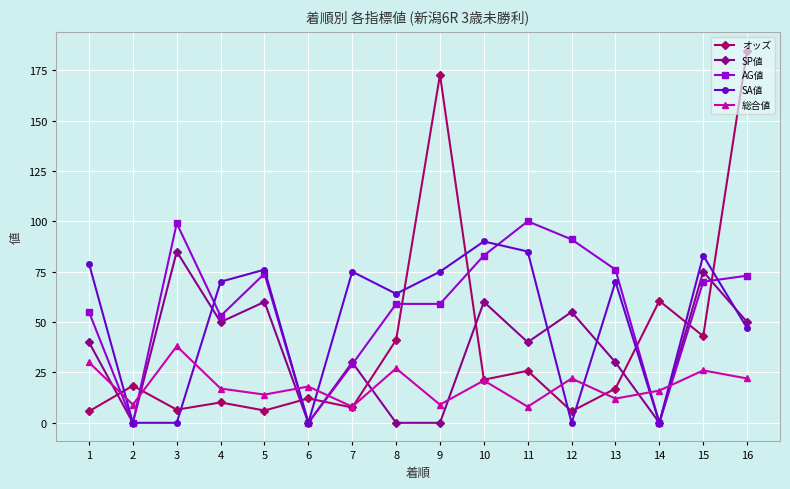

Is it true that AG値 equals 37.3 at 8?

False